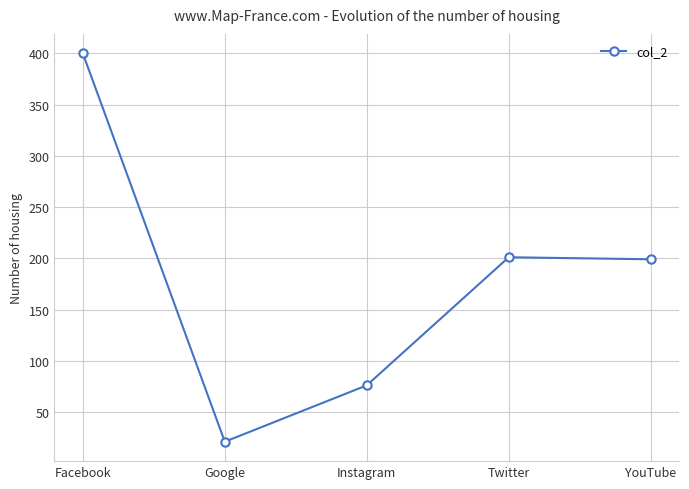

Between Google and YouTube, which is larger?

YouTube